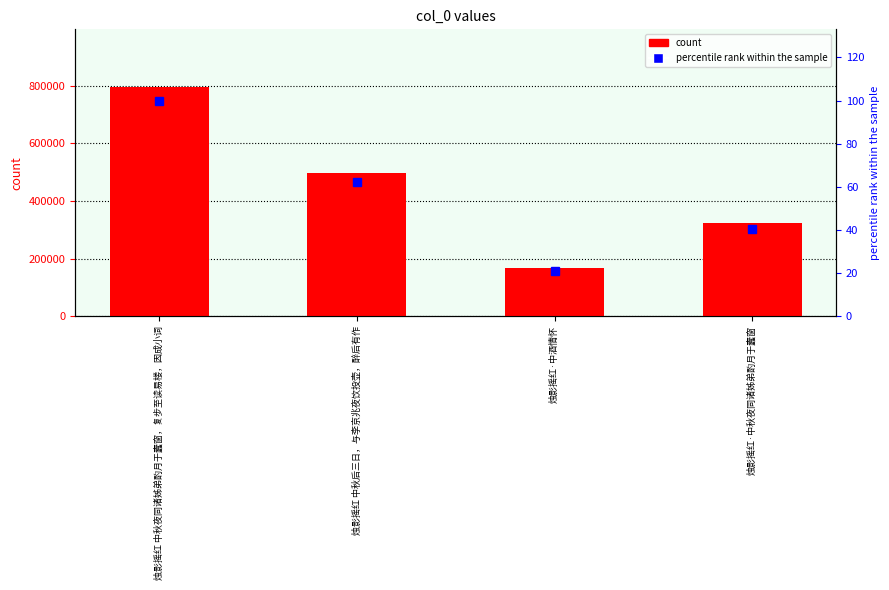

How many series are shown in this chart?

2